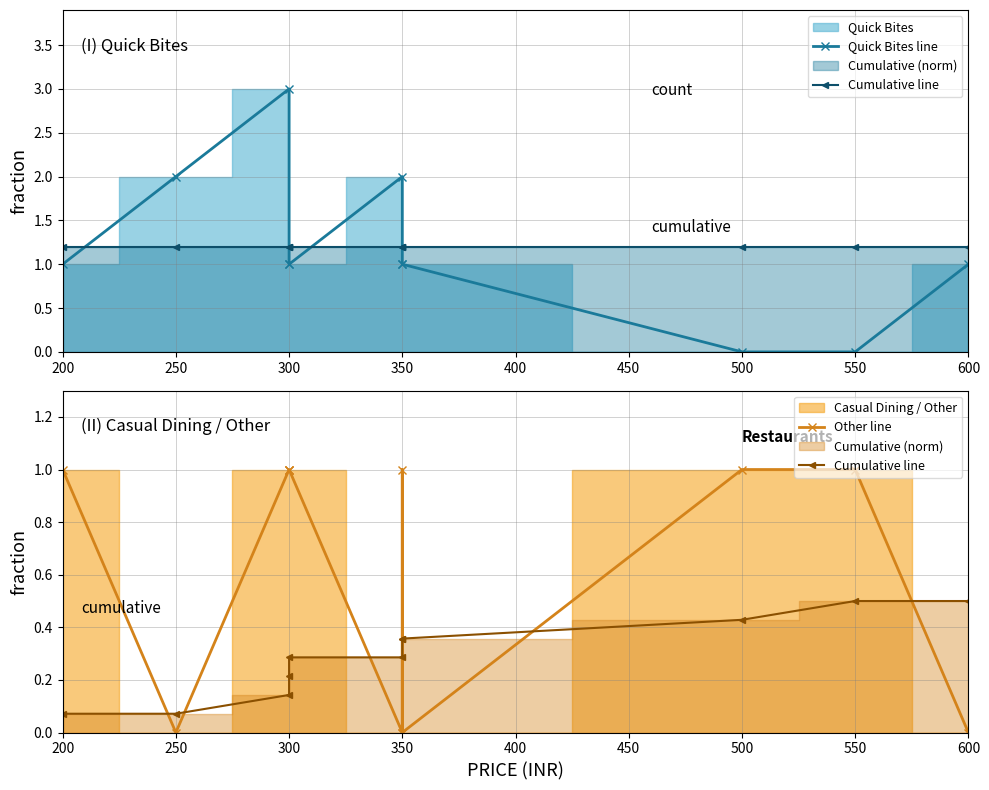

The value of Cumulative line at 600 is 0.9. True or false?

False